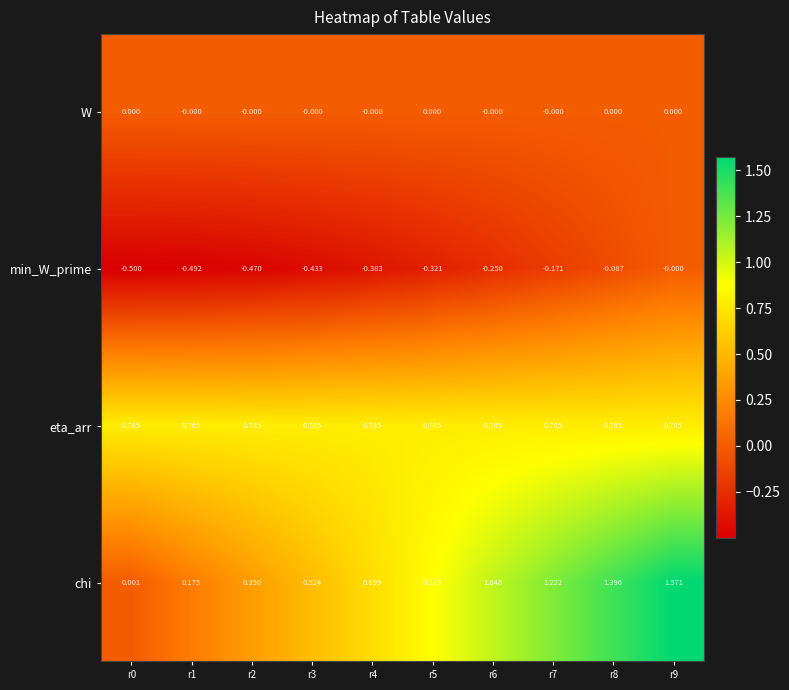

Is the value of min_W_prime at r3 greater than the value of W at r7?

No